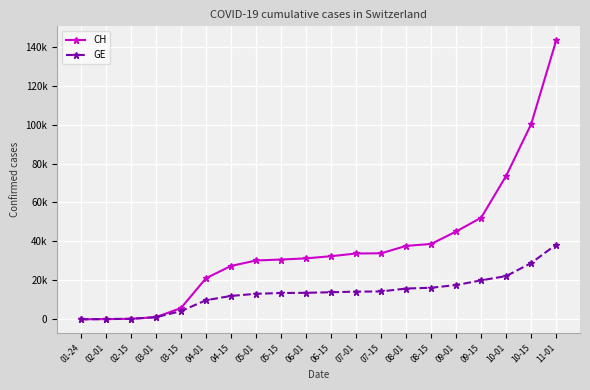

True or false: CH and GE intersect in this chart.

False